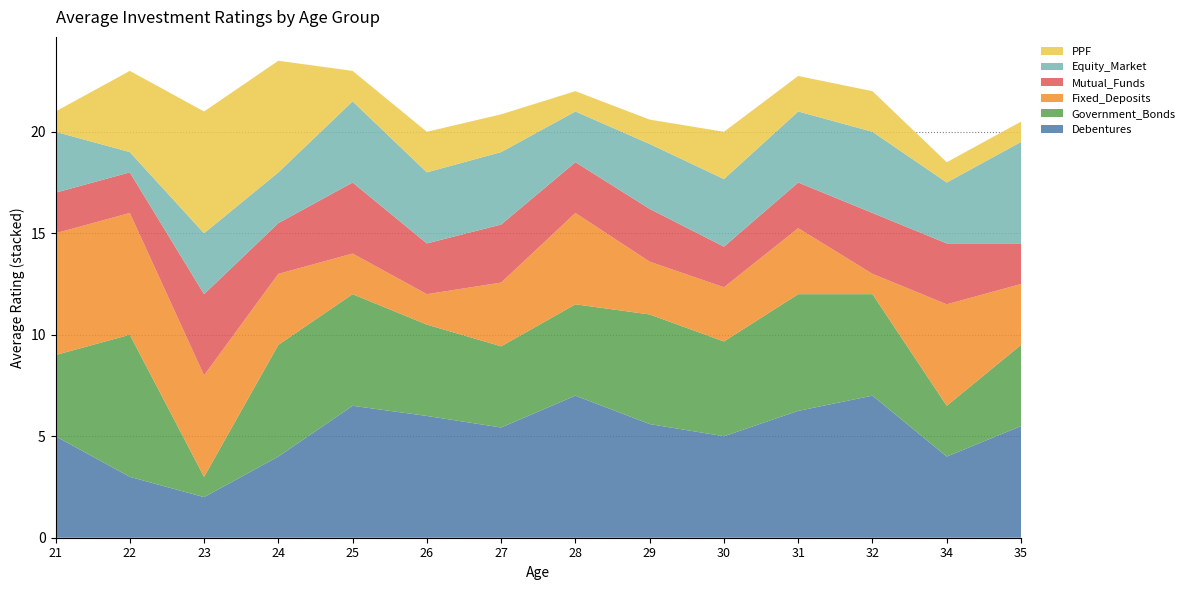

Reading left to right, extract all data points from this chart.

Debentures: 5.0	3.0	2.0	4.0	6.5	6.0	5.4	7.0	5.6	5.0	6.2	7.0	4.0	5.5
Government_Bonds: 4.0	7.0	1.0	5.5	5.5	4.5	4.0	4.5	5.4	4.7	5.8	5.0	2.5	4.0
Fixed_Deposits: 6.0	6.0	5.0	3.5	2.0	1.5	3.1	4.5	2.6	2.7	3.2	1.0	5.0	3.0
Mutual_Funds: 2.0	2.0	4.0	2.5	3.5	2.5	2.9	2.5	2.6	2.0	2.2	3.0	3.0	2.0
Equity_Market: 3.0	1.0	3.0	2.5	4.0	3.5	3.6	2.5	3.2	3.3	3.5	4.0	3.0	5.0
PPF: 1.0	4.0	6.0	5.5	1.5	2.0	1.9	1.0	1.2	2.3	1.8	2.0	1.0	1.0